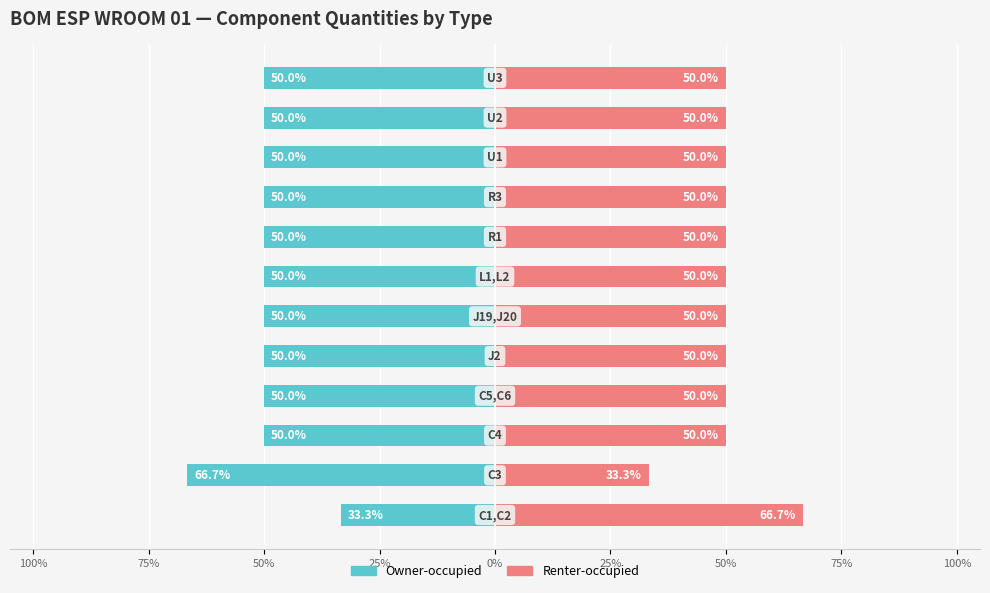

Reading left to right, what are all the values shown in this chart?

Owner-occupied: -33.3	-66.7	-50.0	-50.0	-50.0	-50.0	-50.0	-50.0	-50.0	-50.0	-50.0	-50.0
Renter-occupied: 66.7	33.3	50.0	50.0	50.0	50.0	50.0	50.0	50.0	50.0	50.0	50.0